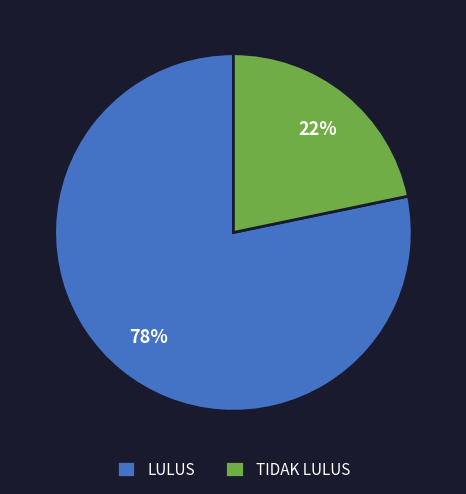

Which has a higher value, TIDAK LULUS or LULUS?

LULUS